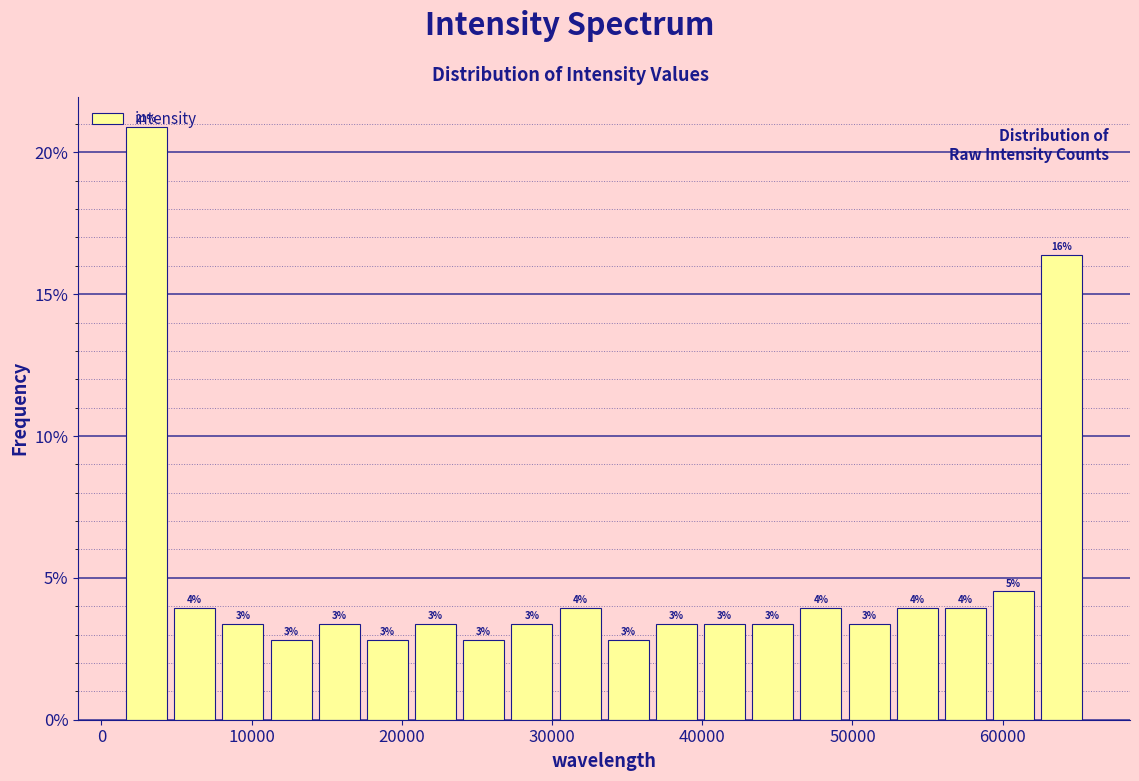

Read against the x-axis, roughly where is the centre of the tallest bar?

3000